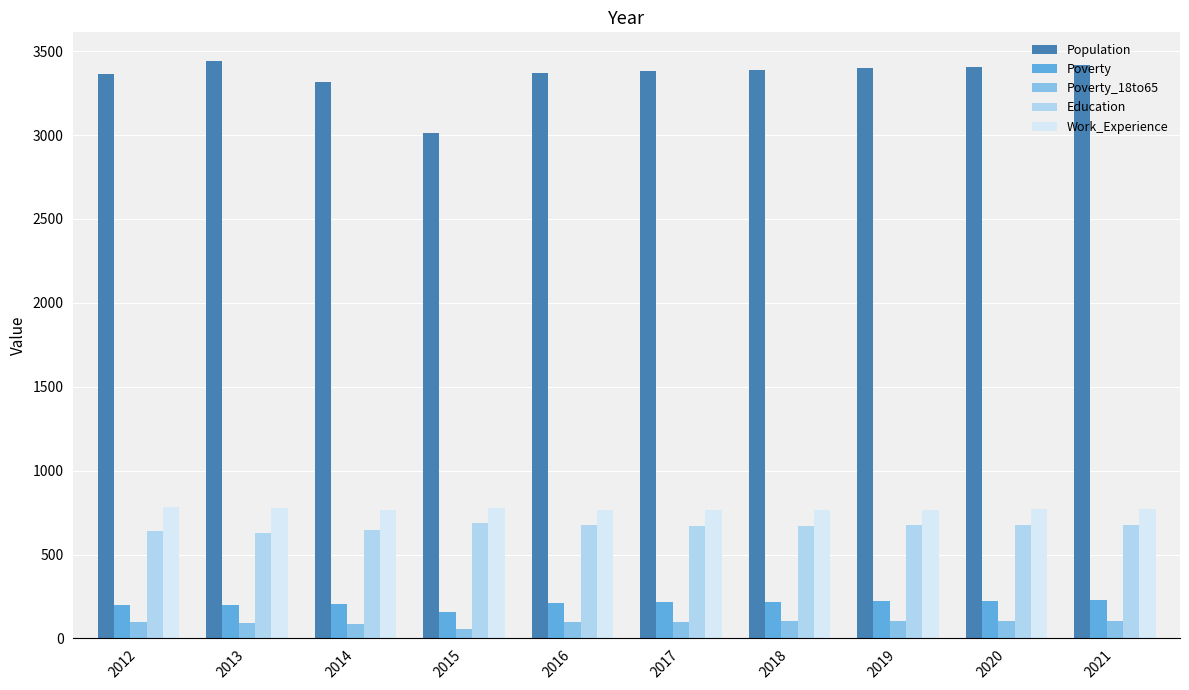

What is the sum of all Work_Experience values?

7705